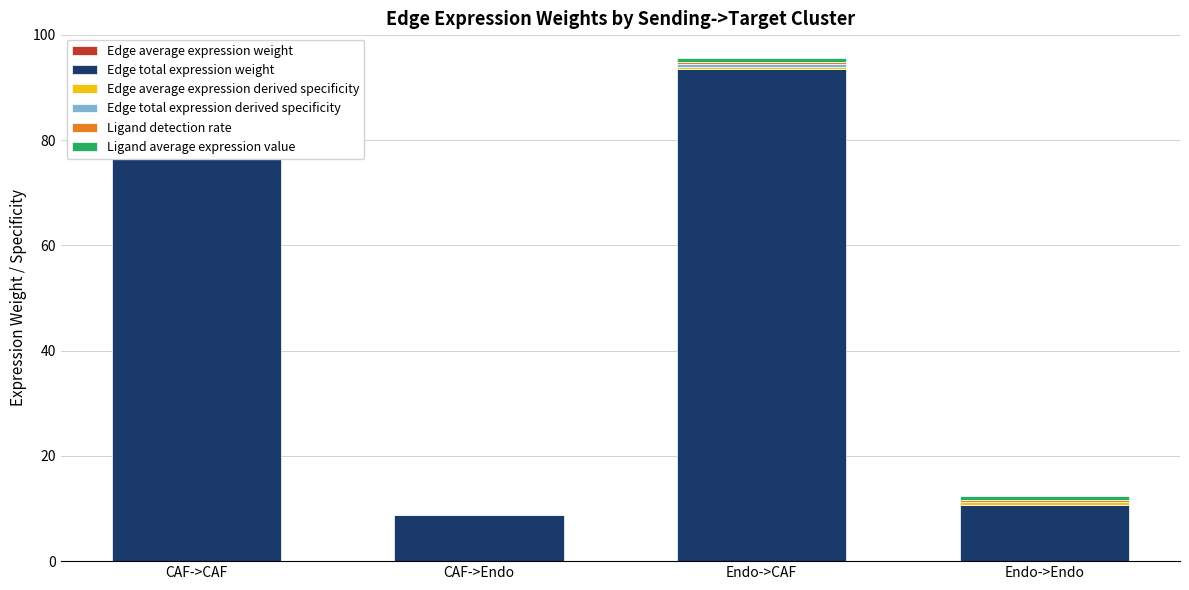

Which series has the largest total across all categories?

Edge total expression weight